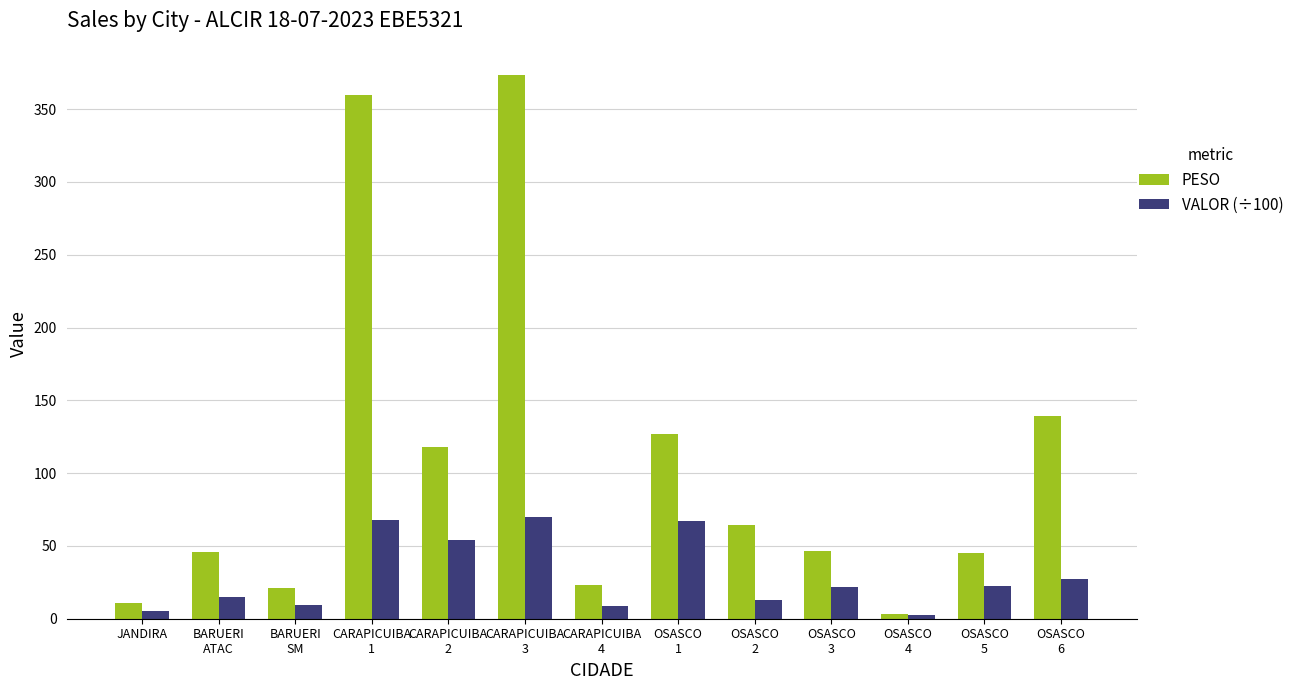

Between CARAPICUIBA
2 and CARAPICUIBA
4, which series saw the biggest shift?

PESO